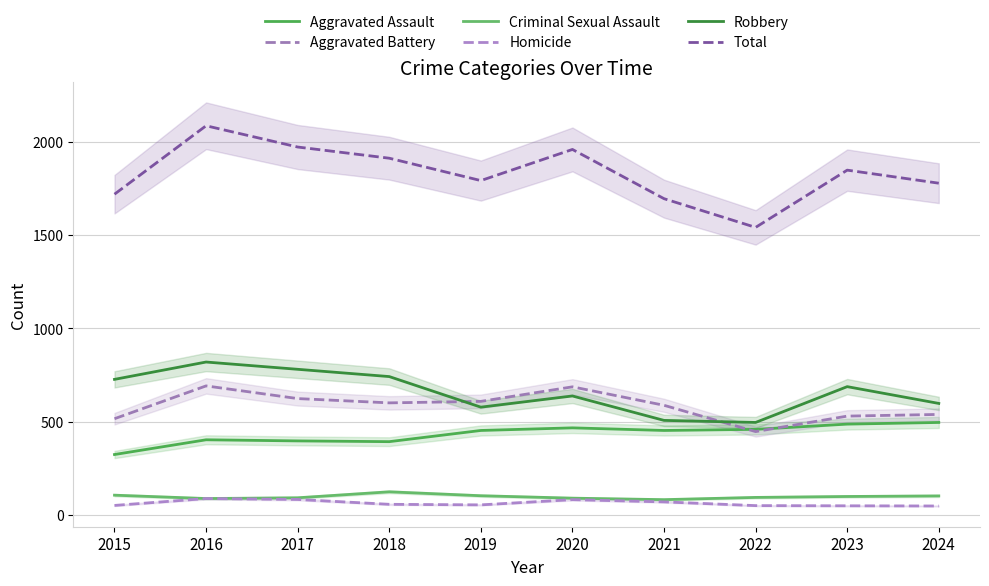

List the series in order of their peak value, highest first.

Total, Robbery, Aggravated Battery, Aggravated Assault, Criminal Sexual Assault, Homicide